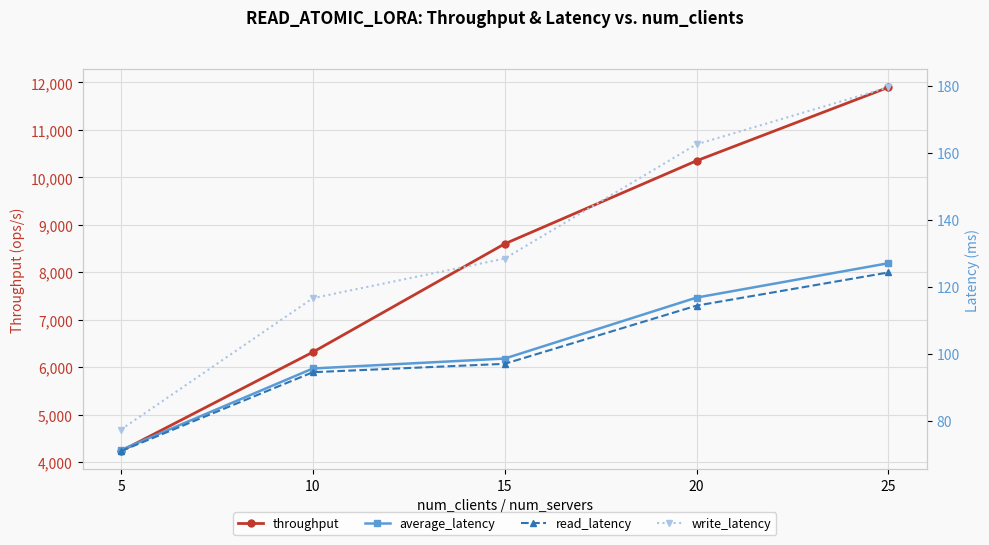

Which series has the widest spread of values?

throughput